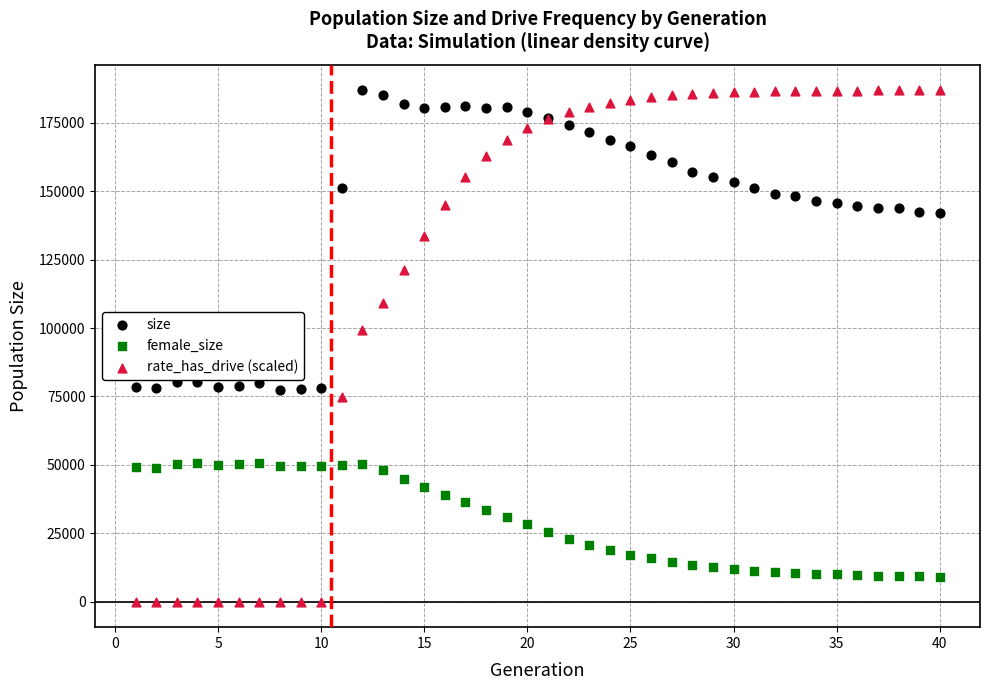

In the rate_has_drive (scaled) series, what Y value is closest to 93443?

99156.0